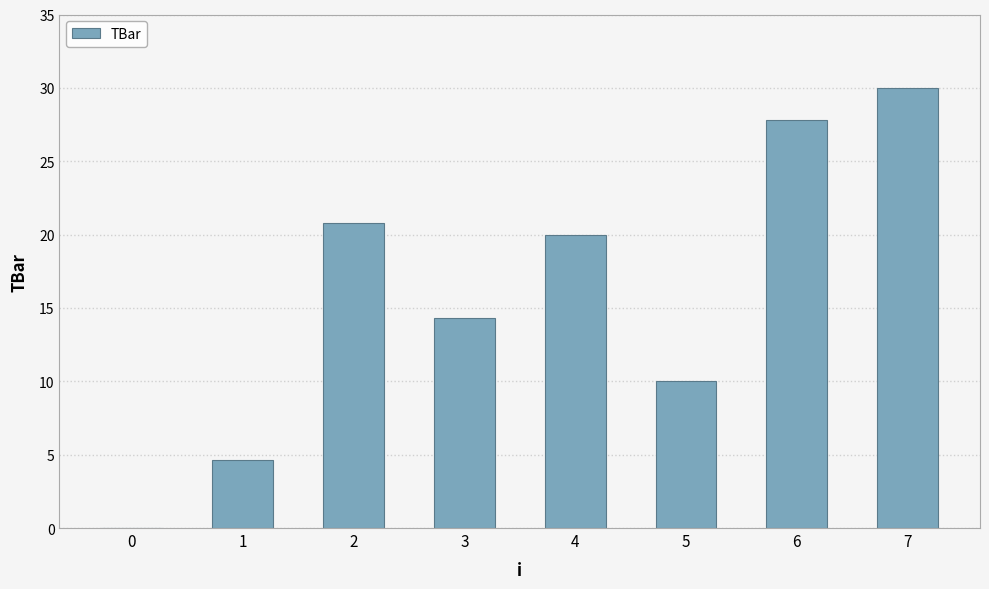

Is it true that the value at 5 is 10.0?

True